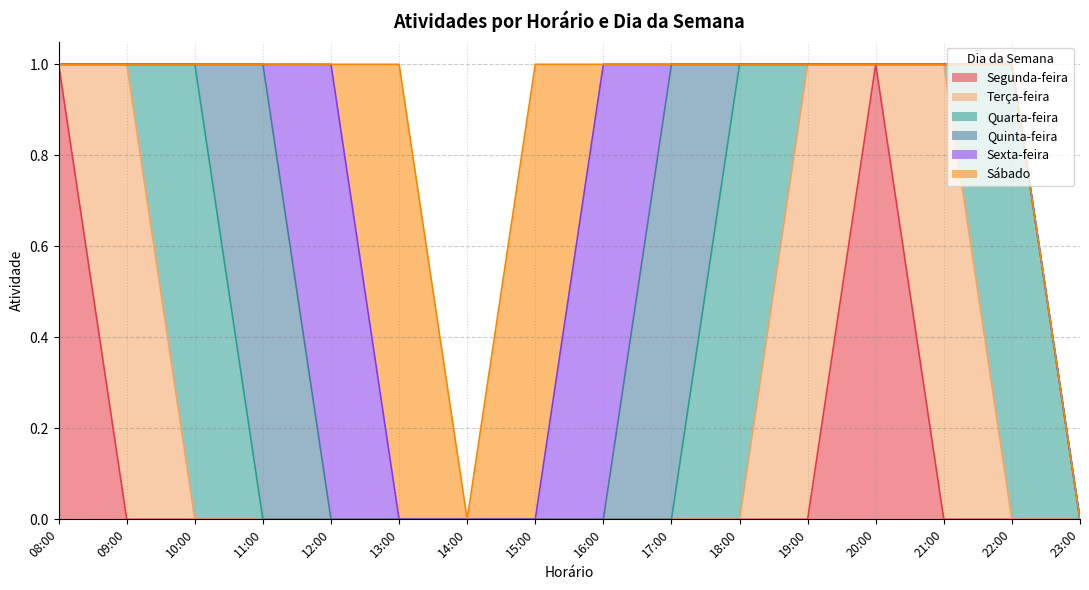

What is the difference between the highest and lowest values at 08:00?

1